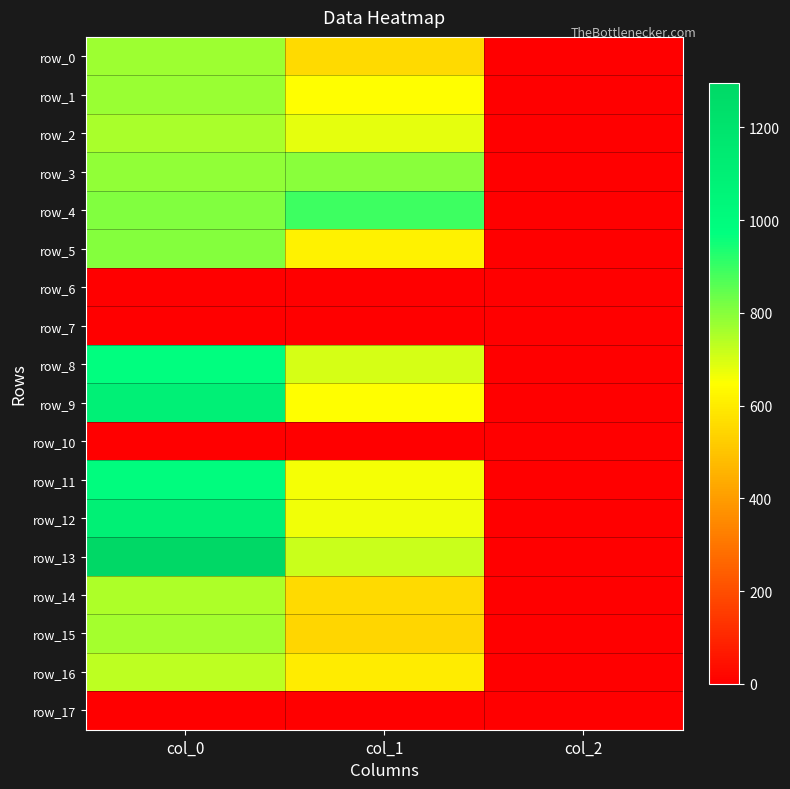

Which category has the highest value in the row_5 series?

col_0